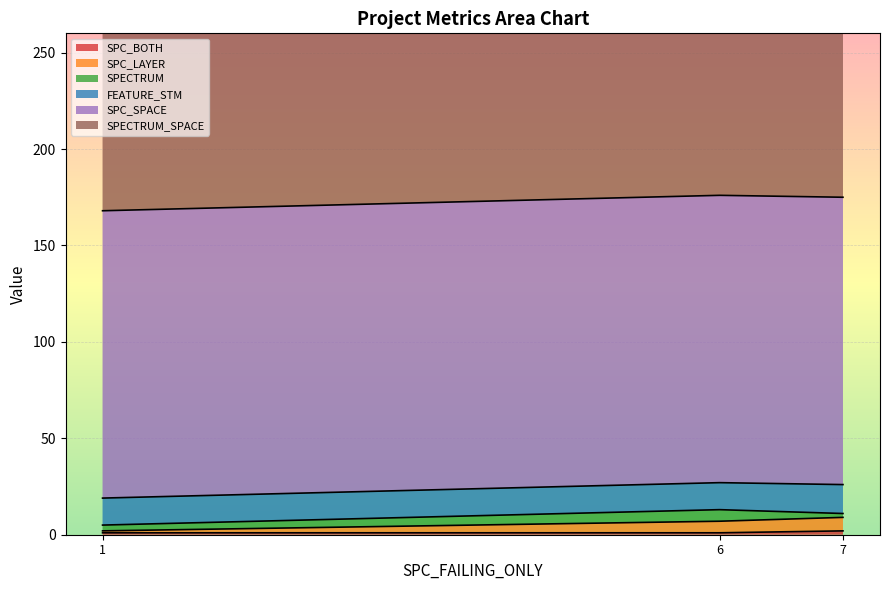

True or false: SPC_BOTH has a value of 2 at 7.

True